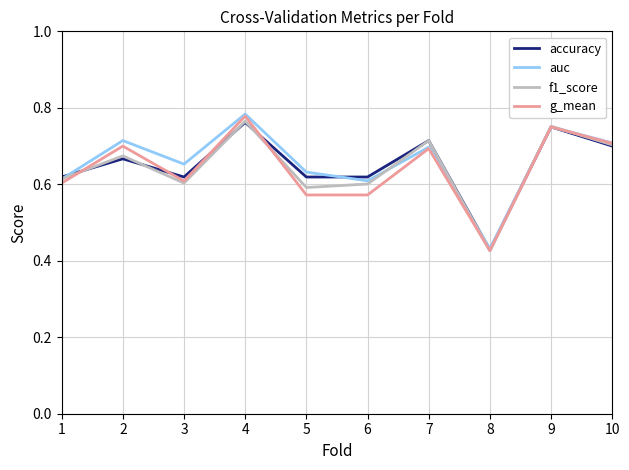

Which series has the largest total across all categories?

auc